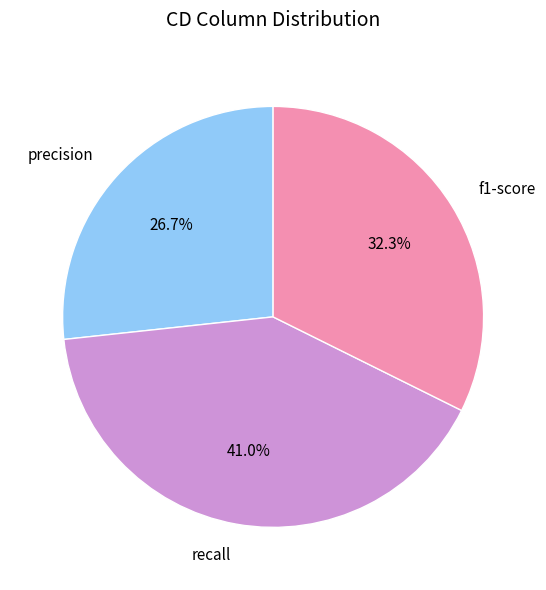

Is there a majority slice in this chart?

No